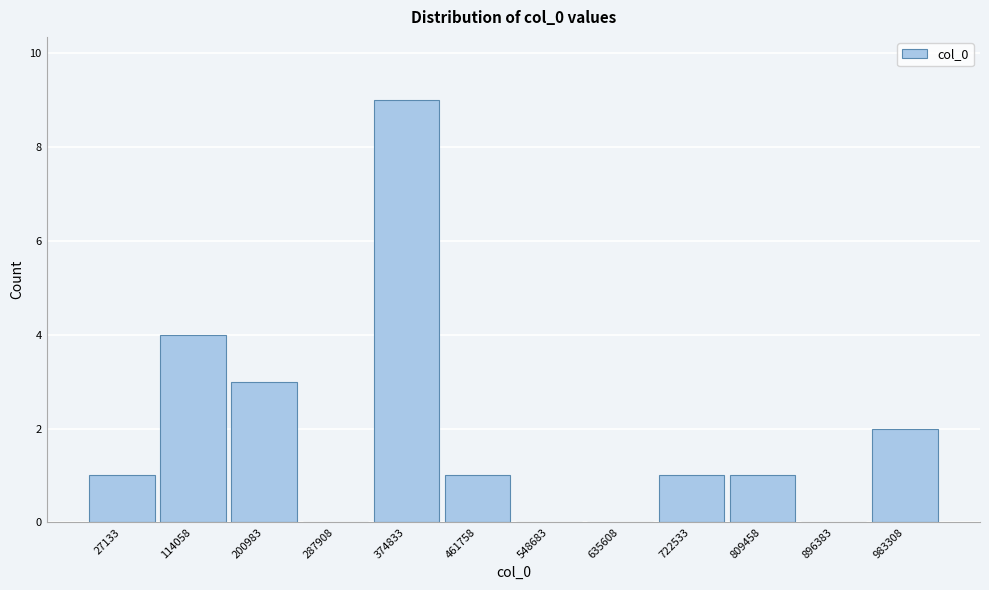

Reading left to right, list all the values displayed in this chart.

27133=1	114058=4	200983=3	287908=0	374833=9	461758=1	548683=0	635608=0	722533=1	809458=1	896383=0	983308=2